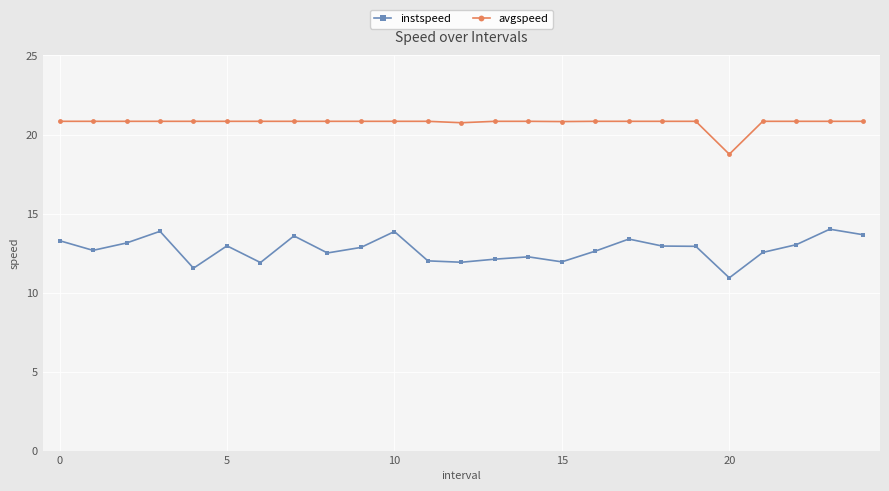

What is the average value of the instspeed series?

12.7